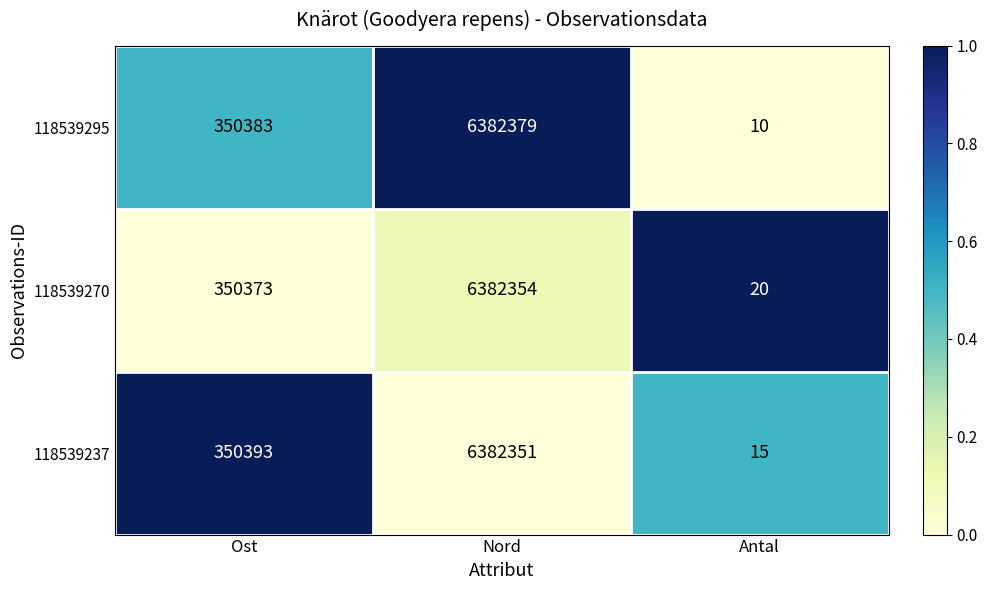

What is the difference between the highest and lowest values at Nord?

28